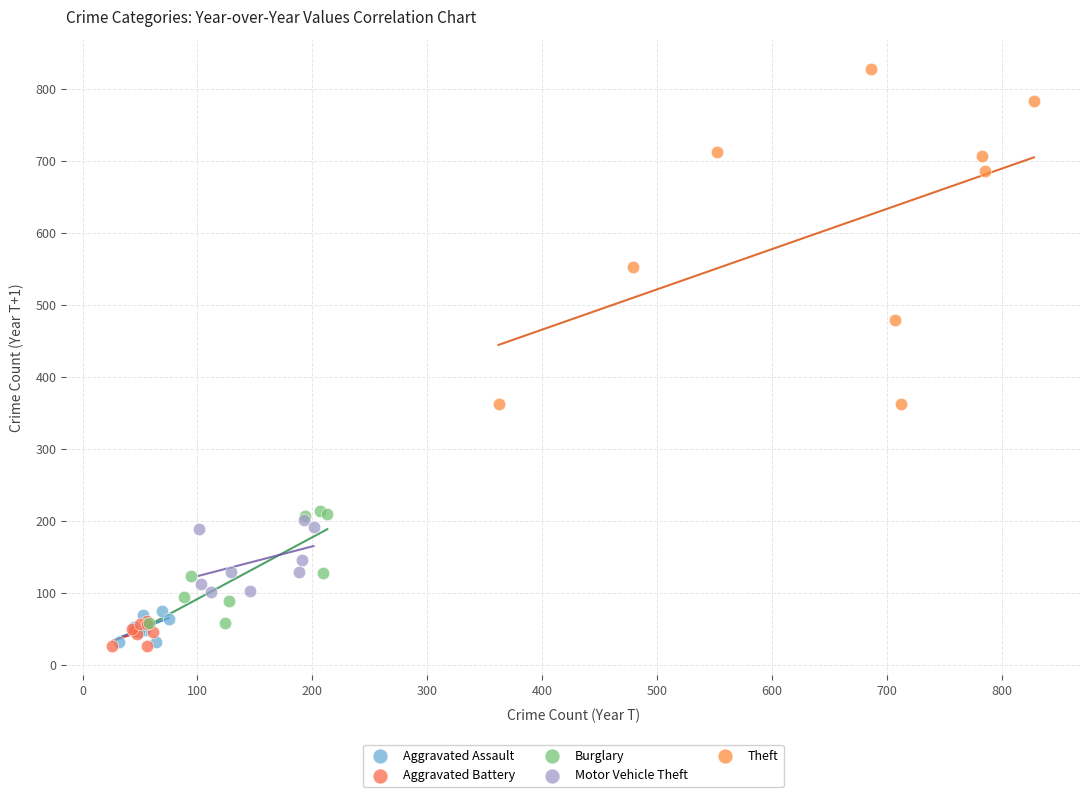

What are all the series names shown in the legend?

Aggravated Assault, Aggravated Battery, Burglary, Motor Vehicle Theft, Theft